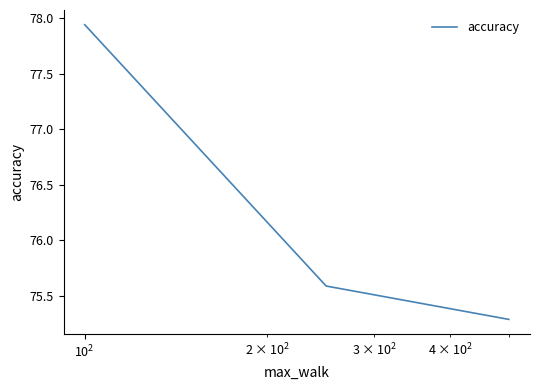

What is the minimum value shown in the chart?

75.3